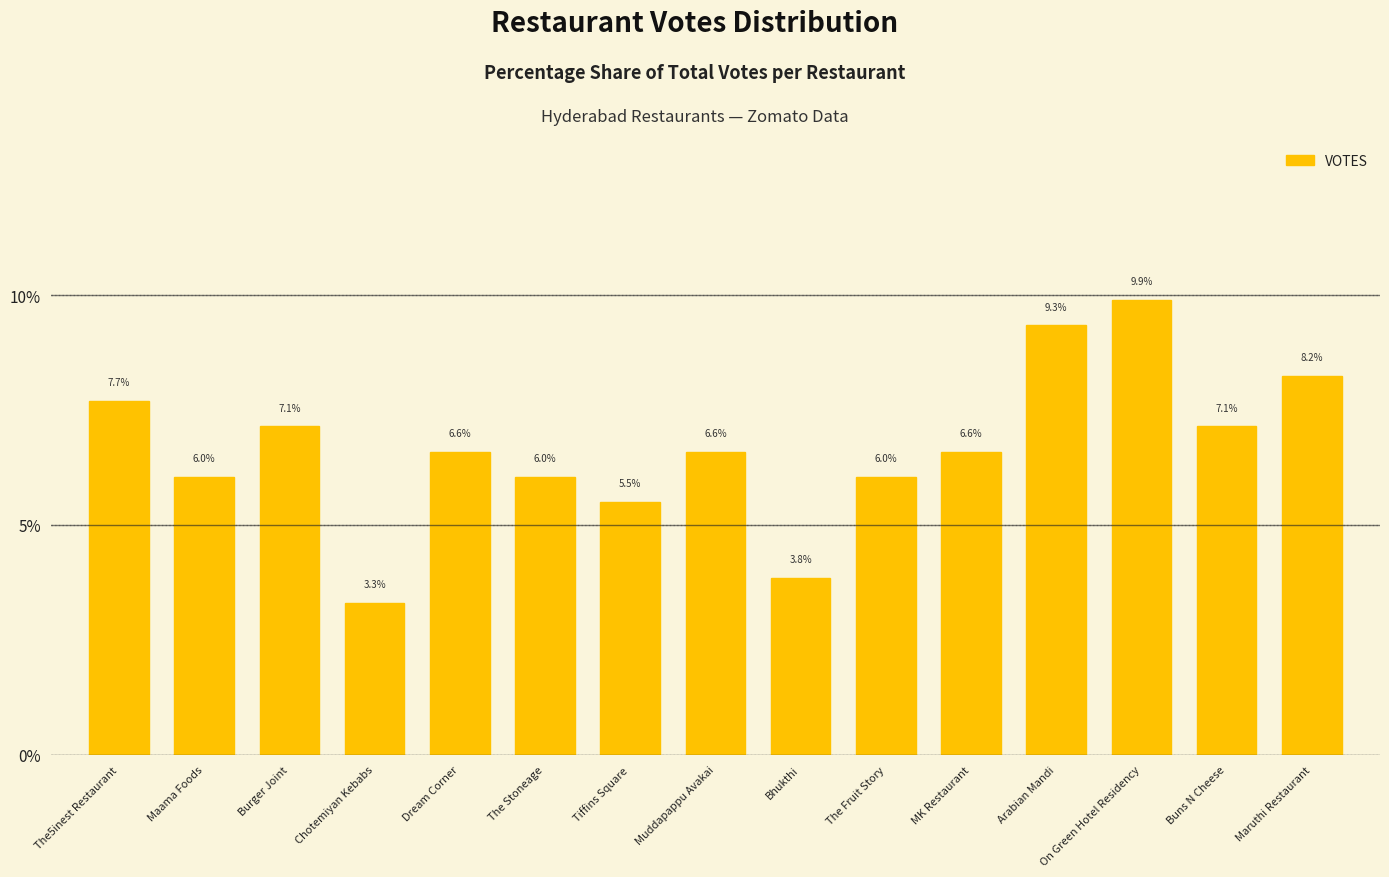

What is the change in value from Maama Foods to Arabian Mandi?

+3.3